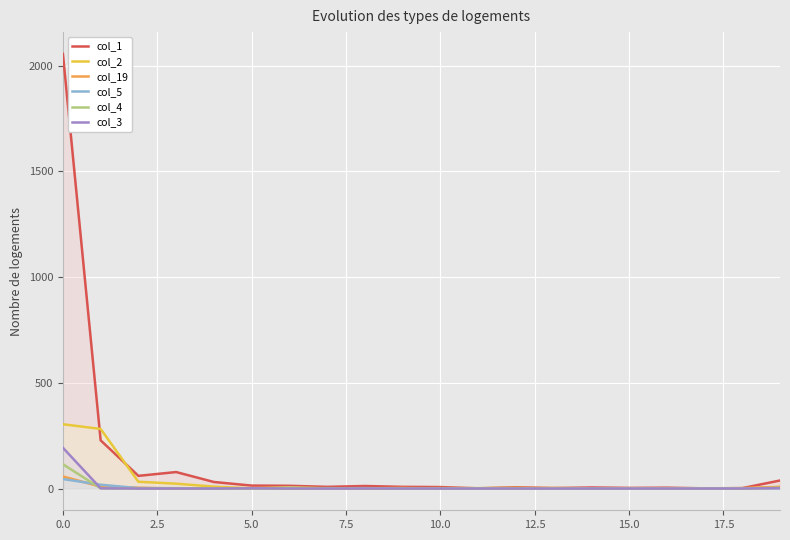

What is the maximum value shown in the chart?

2056